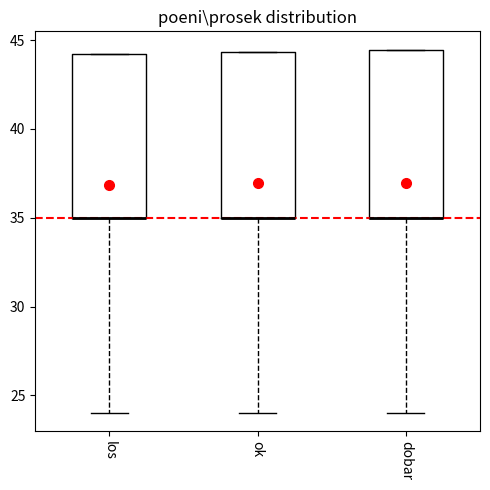

Where is the upper edge of the box for dobar on the y-axis? The values are not printed on the chart, so give them approximately, as read against the axis.

44.5